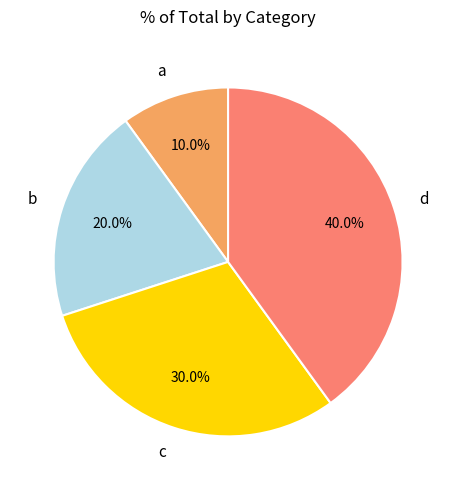

Is a the majority of the pie?

No